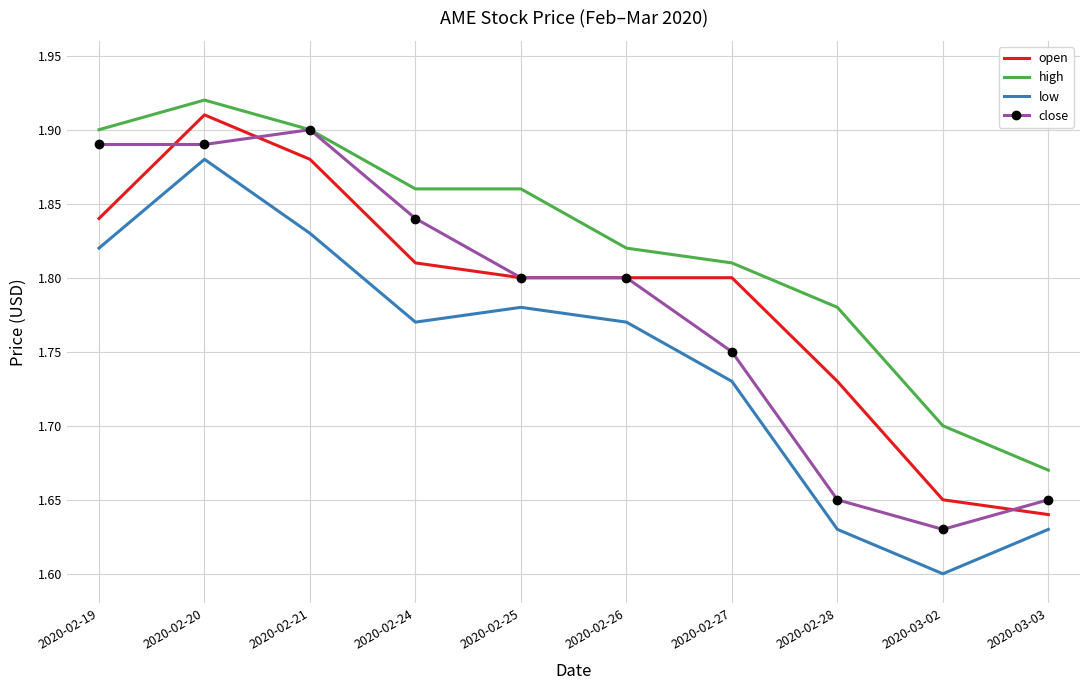

Between 2020-02-26 and 2020-03-03, which series saw the biggest shift?

open